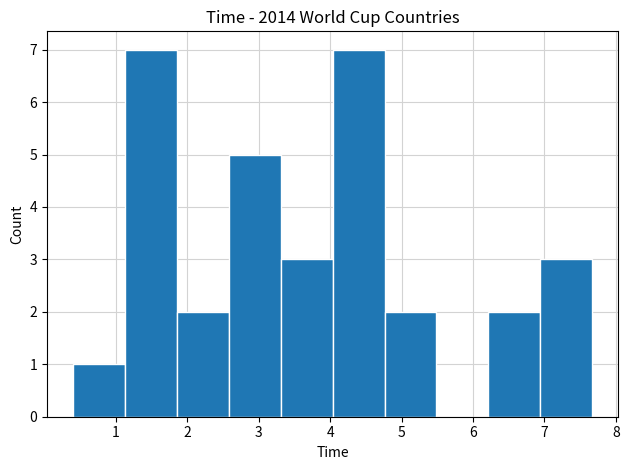

Reading left to right, list every bar in this chart as the range it spans on the x-axis followed by its height. Neither the bar edges nor the heights are printed on the chart, so give them approximately, as read against the axes.

0.4 to 1.1: 1
1.1 to 1.9: 7
1.9 to 2.6: 2
2.6 to 3.3: 5
3.3 to 4.0: 3
4.0 to 4.8: 7
4.8 to 5.5: 2
5.5 to 6.2: 0
6.2 to 6.9: 2
6.9 to 7.7: 3